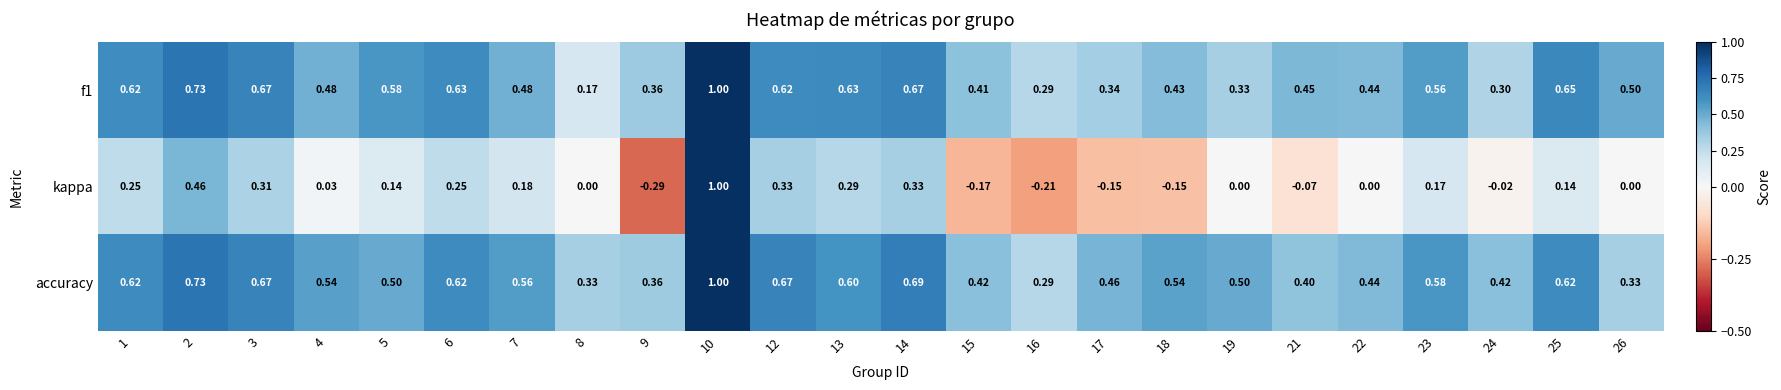

How many distinct data groups are displayed?

3